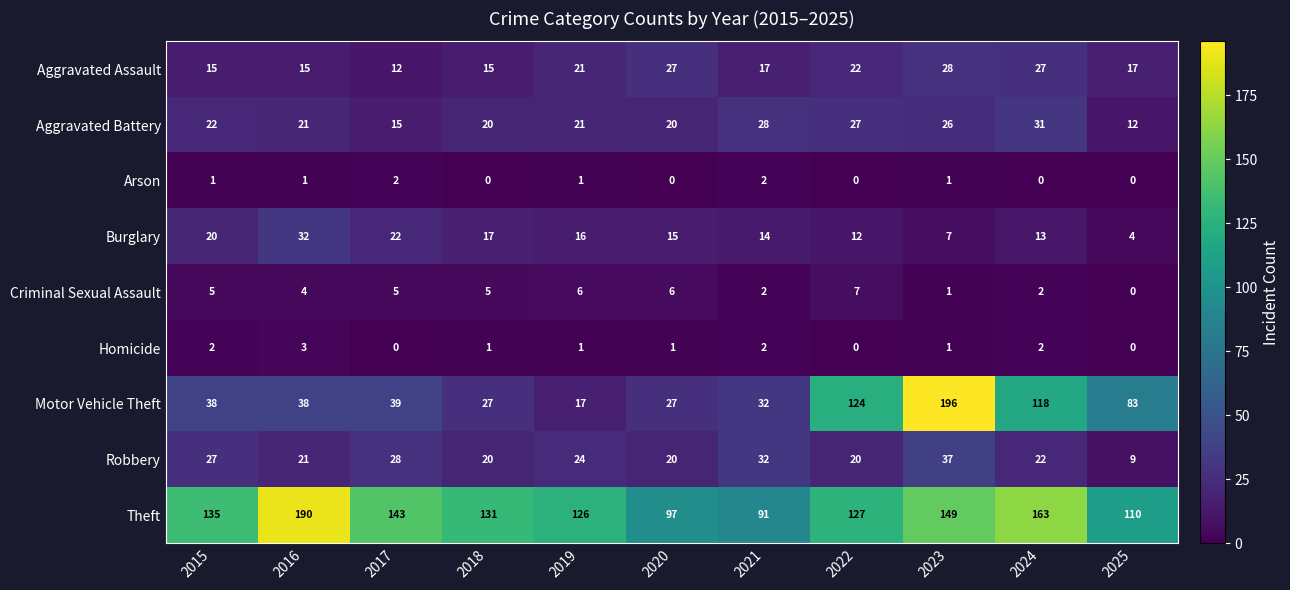

True or false: Homicide has a value of 2 at 2021.

True